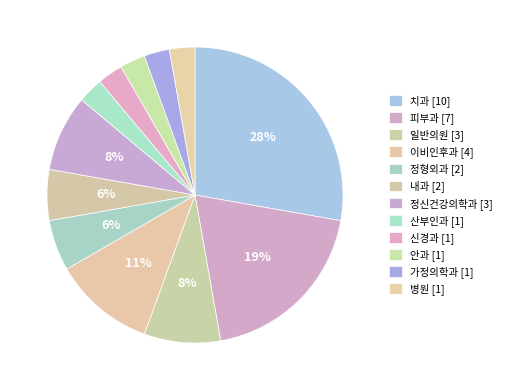

Approximately how many times larger is the value at 피부과 compared to 정신건강의학과?

2.3